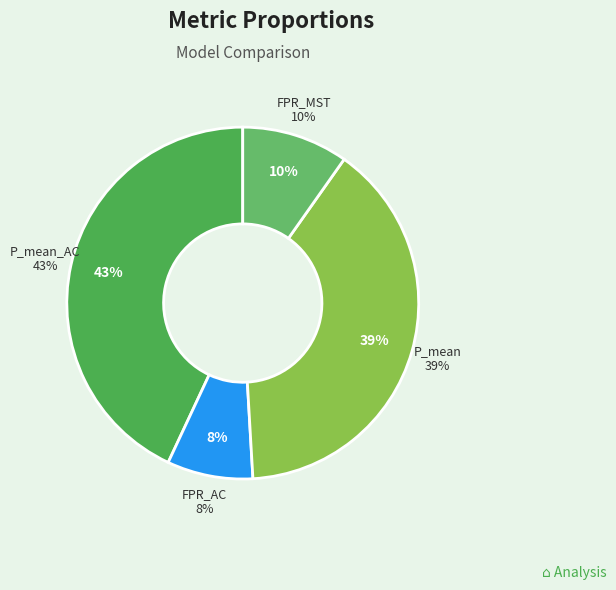

Which category has the biggest portion of the pie?

P_mean_AC